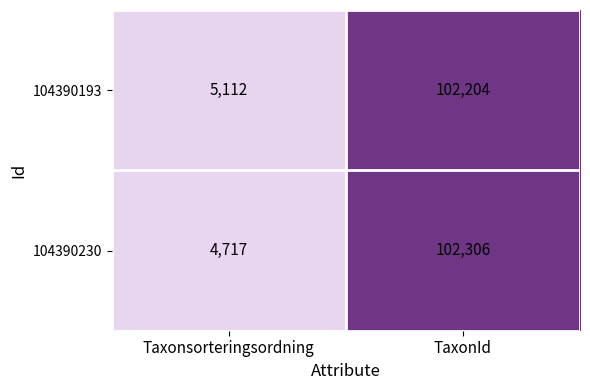

At how many categories does at least one series exceed 38483?

1